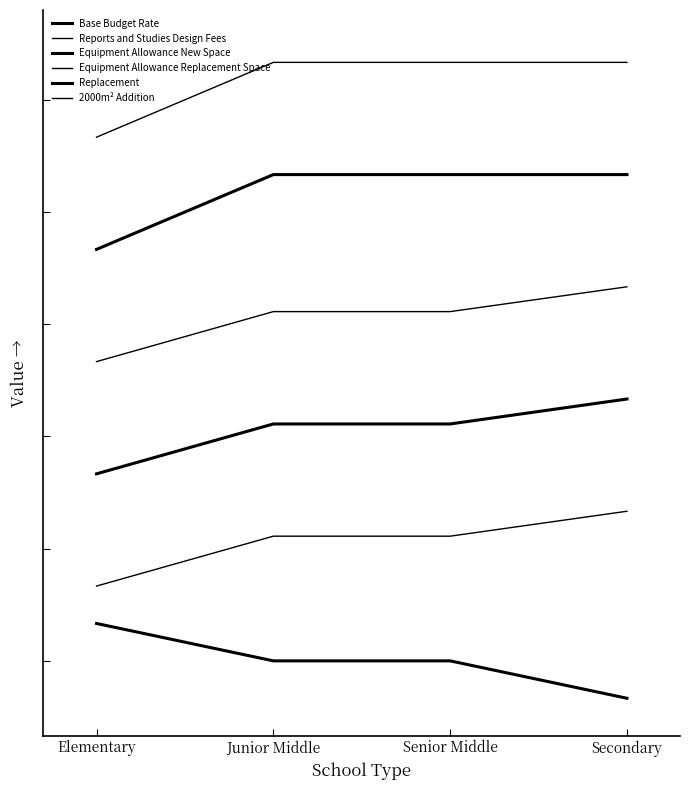

Does the chart have visible grid lines?

No